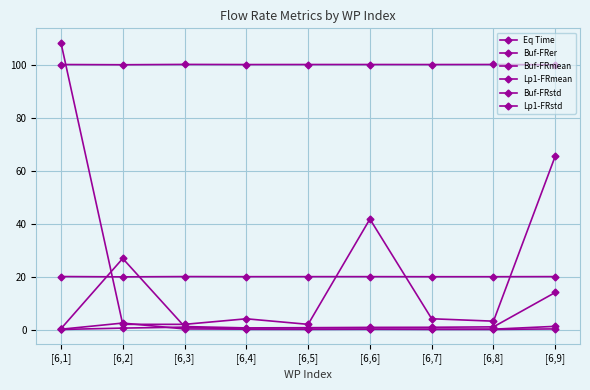

Is this an area chart (filled region under the line)?

No